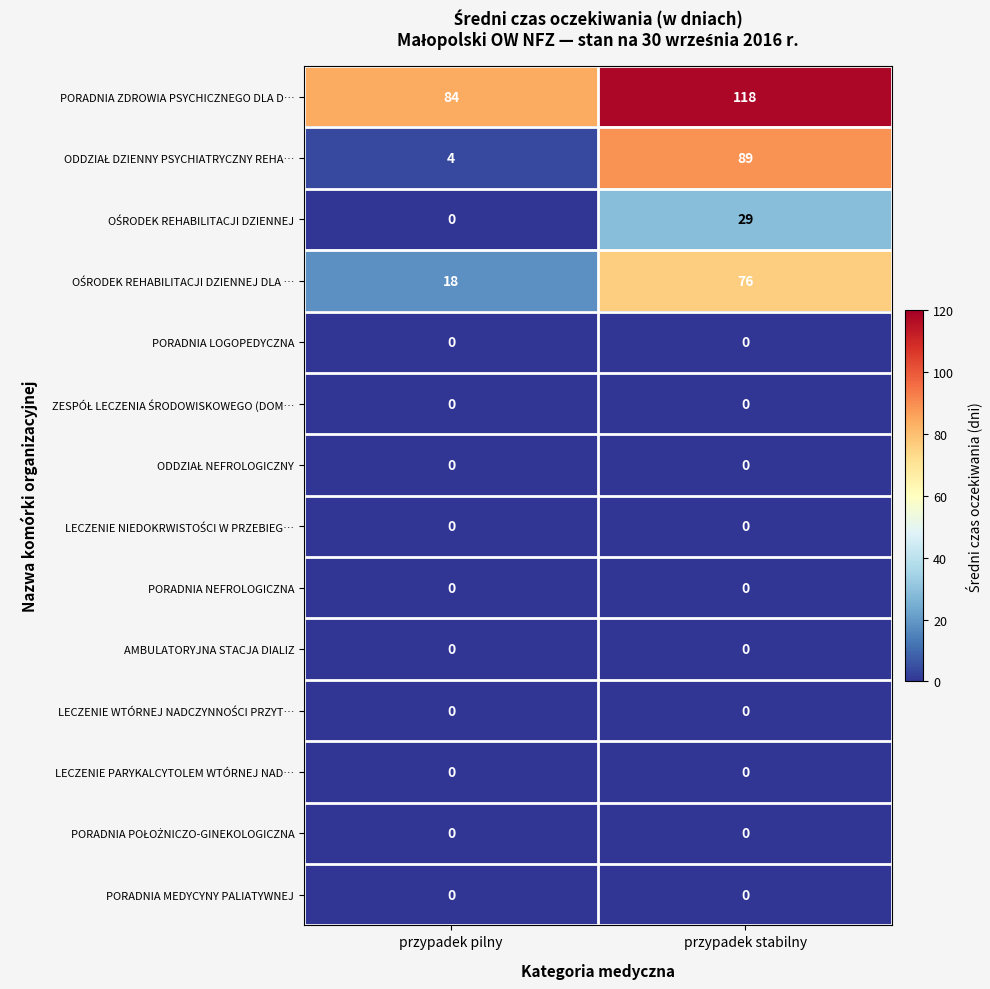

How many series are shown in this chart?

14